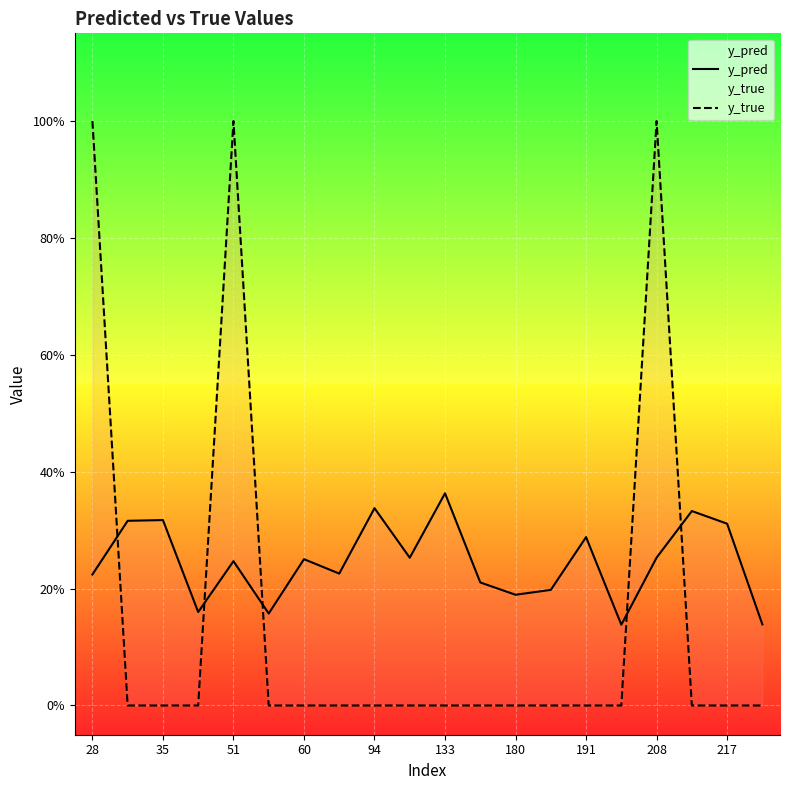

In y_pred, how many points are lower than both neighbors (excluding endpoints)?

6